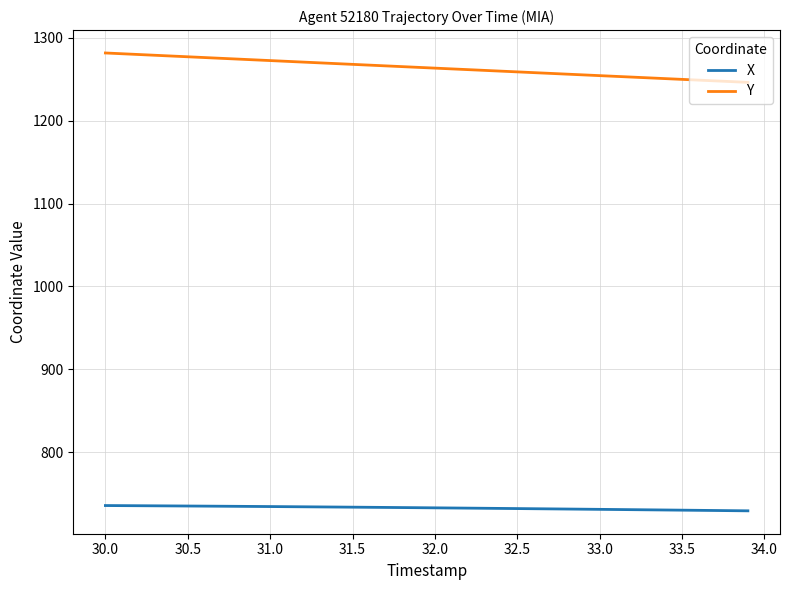

List the series in order of their overall mean, highest first.

Y, X